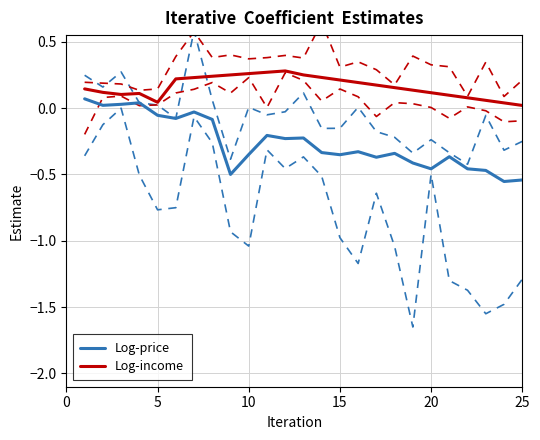

True or false: Log-income and Log-price cross at least once.

False